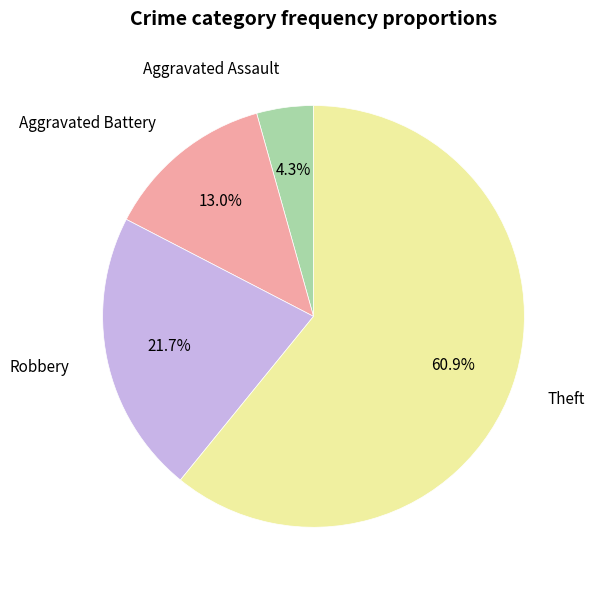

To the nearest percent, what percentage of the pie is Robbery?

22%